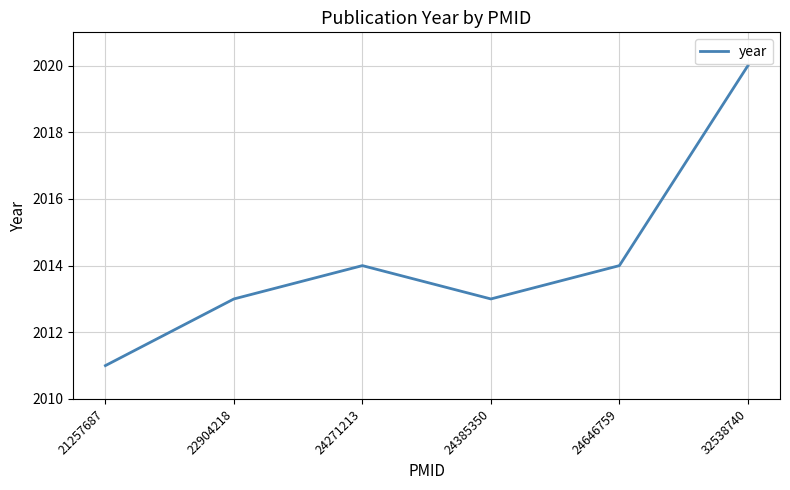

True or false: there are more than 2 points higher than both neighbors.

False